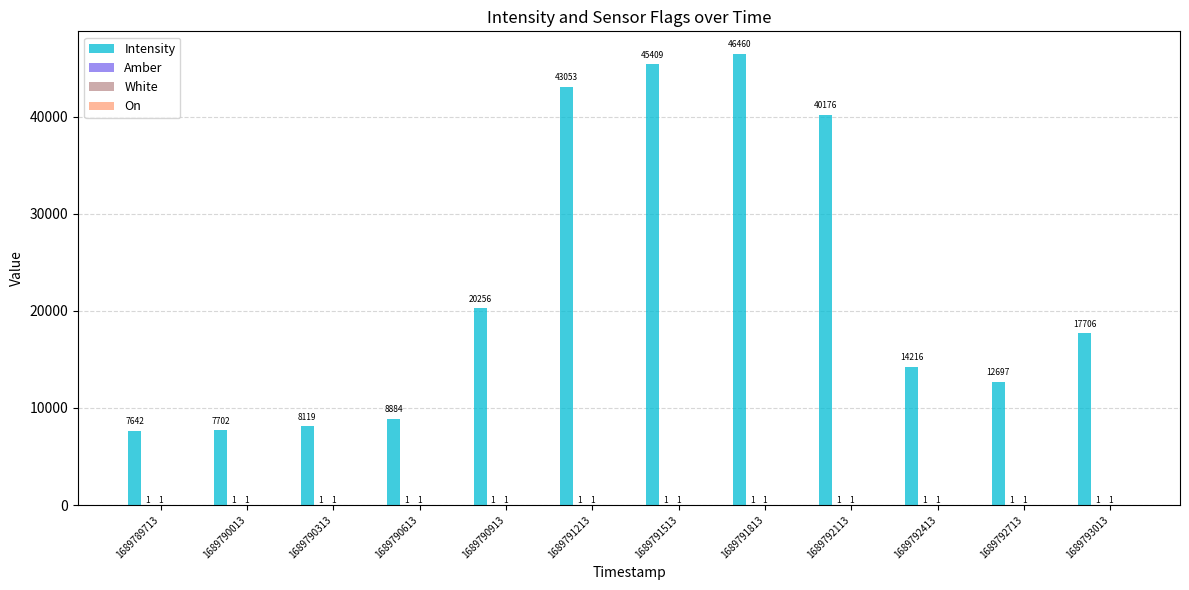

Which series has the largest total across all categories?

Intensity